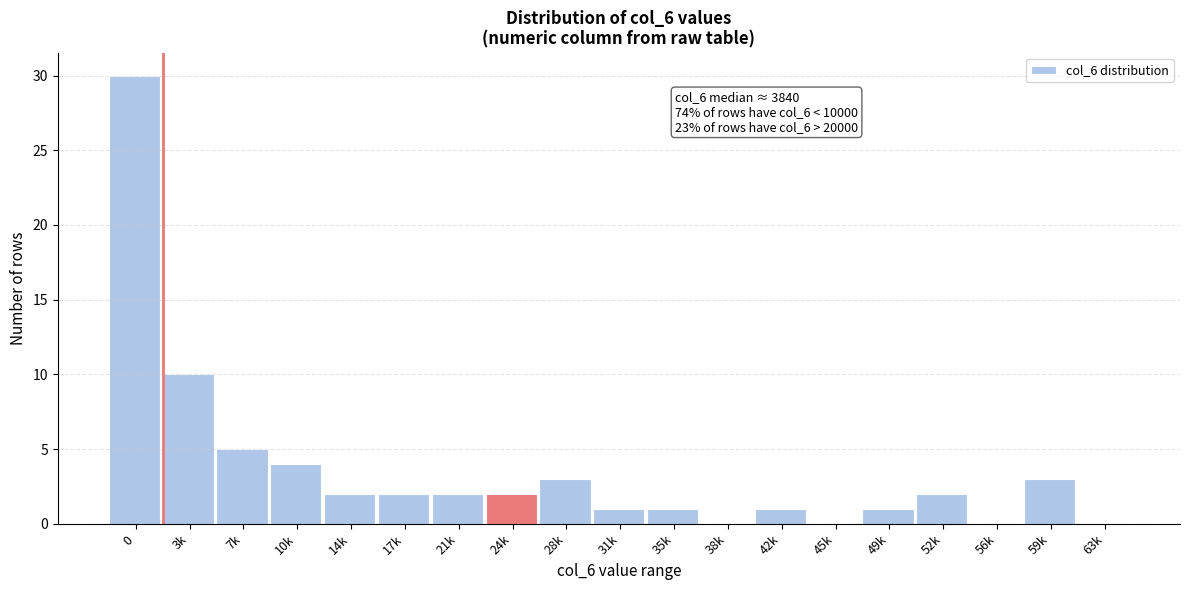

Reading left to right, extract all data points from this chart.

0=30	3k=10	7k=5	10k=4	14k=2	17k=2	21k=2	24k=2	28k=3	31k=1	35k=1	38k=0	42k=1	45k=0	49k=1	52k=2	56k=0	59k=3	63k=0